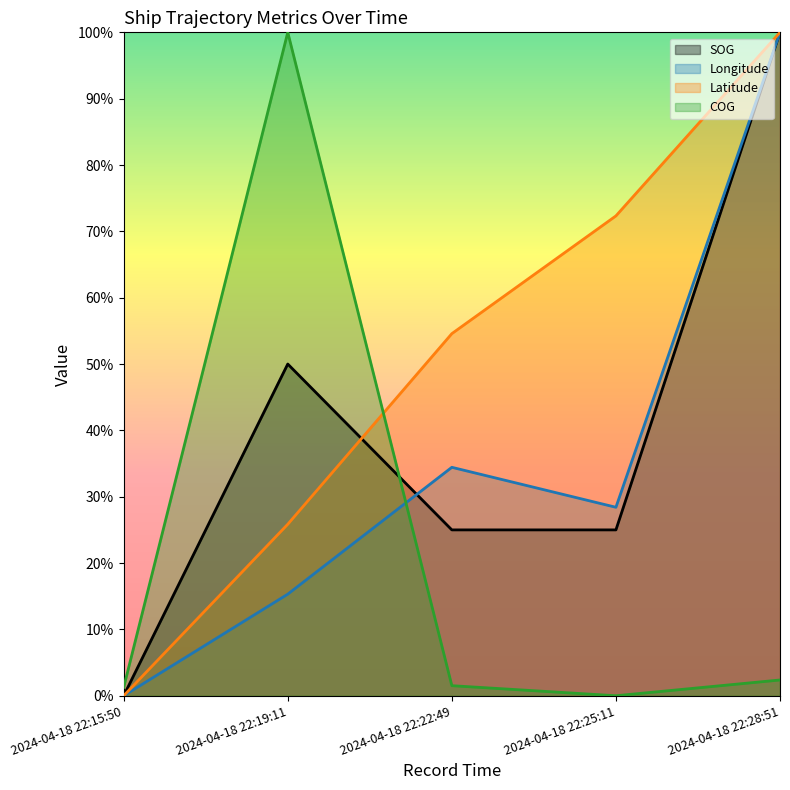

True or false: SOG has a value of 100.0 at 2024-04-18 22:28:51.

True